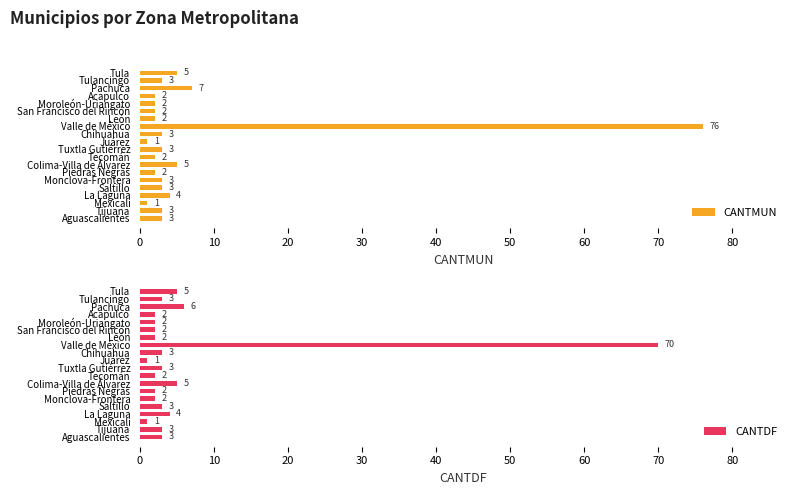

The value of CANTMUN at La Laguna is 4. True or false?

True